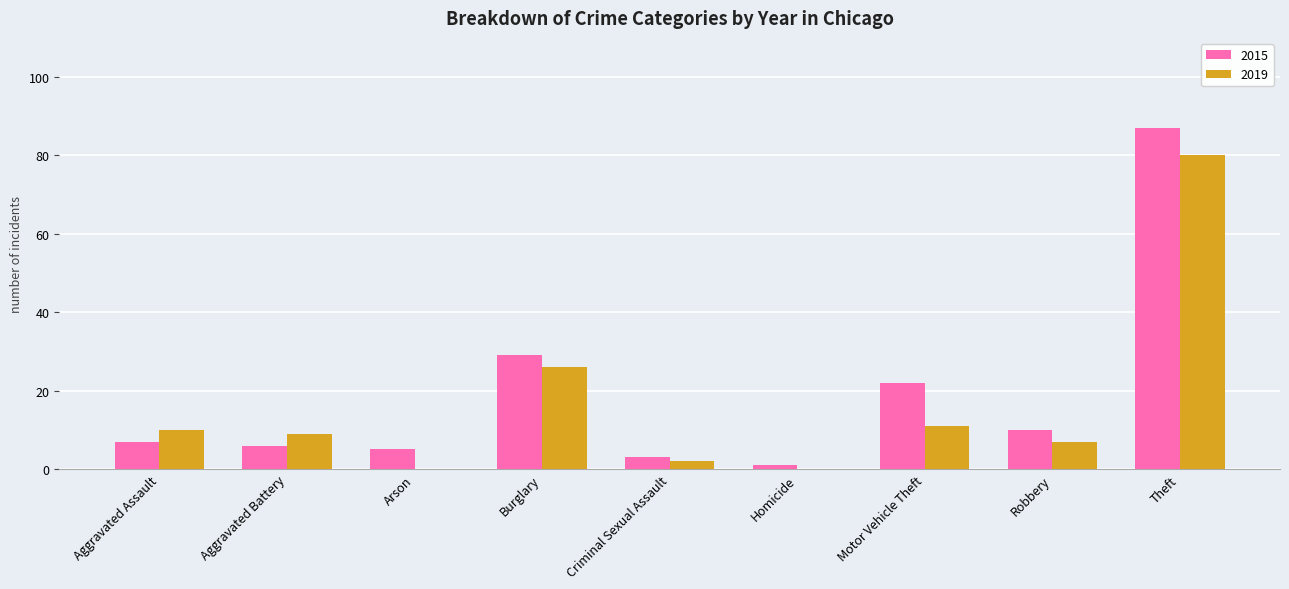

Reading left to right, transcribe all the data shown in this chart.

2015: 7	6	5	29	3	1	22	10	87
2019: 10	9	0	26	2	0	11	7	80